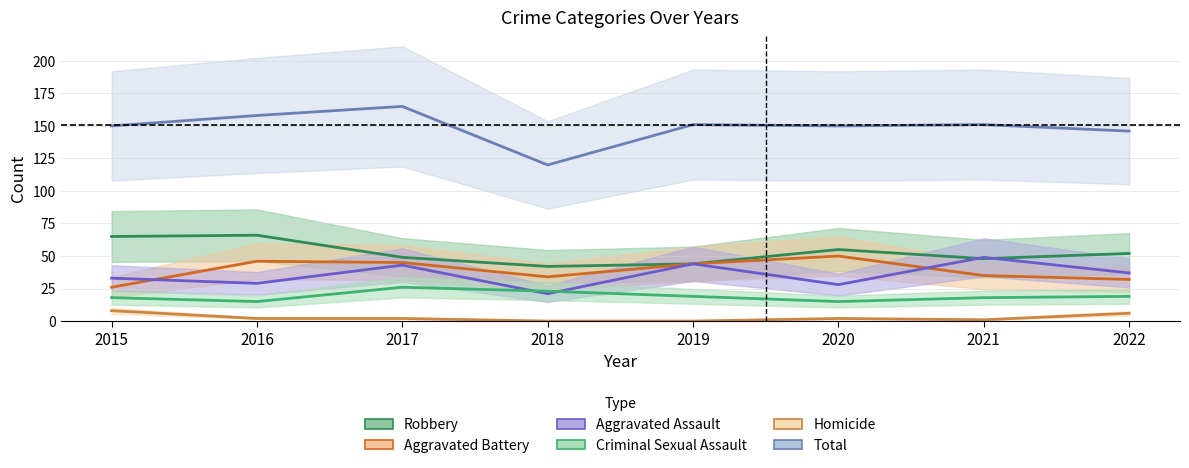

True or false: Criminal Sexual Assault and Homicide cross at least once.

False